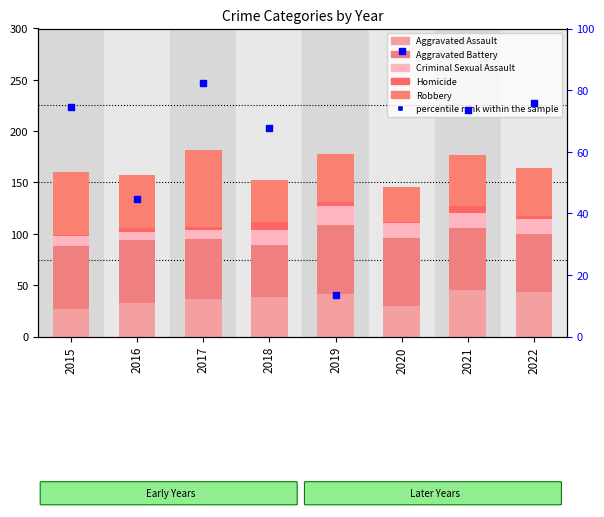

At which category is the sum across all series the highest?

2017